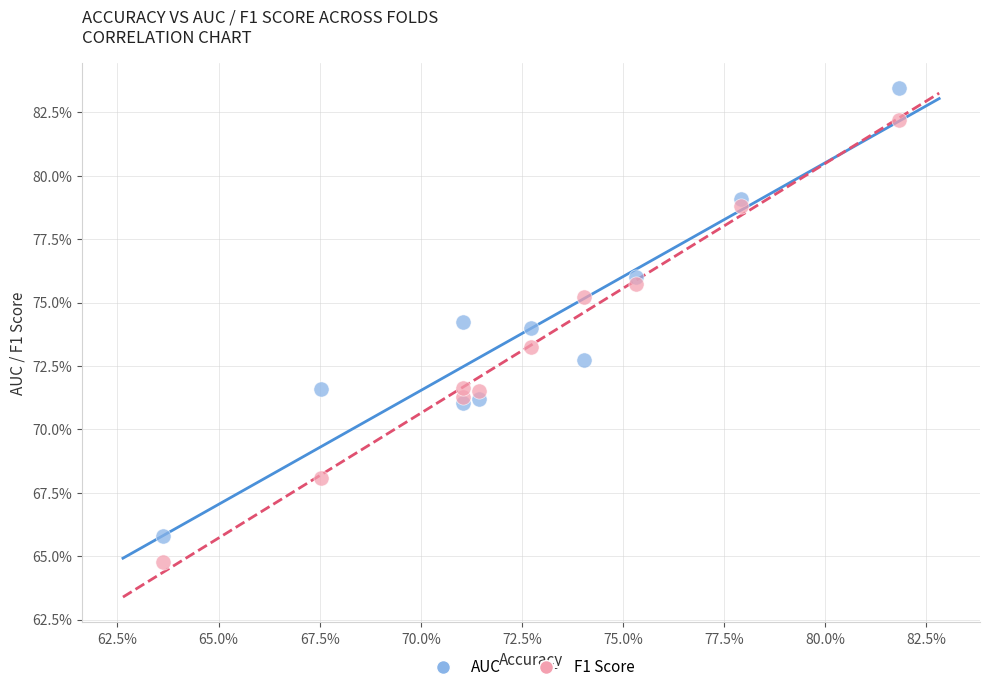

What are all the series names shown in the legend?

AUC, F1 Score